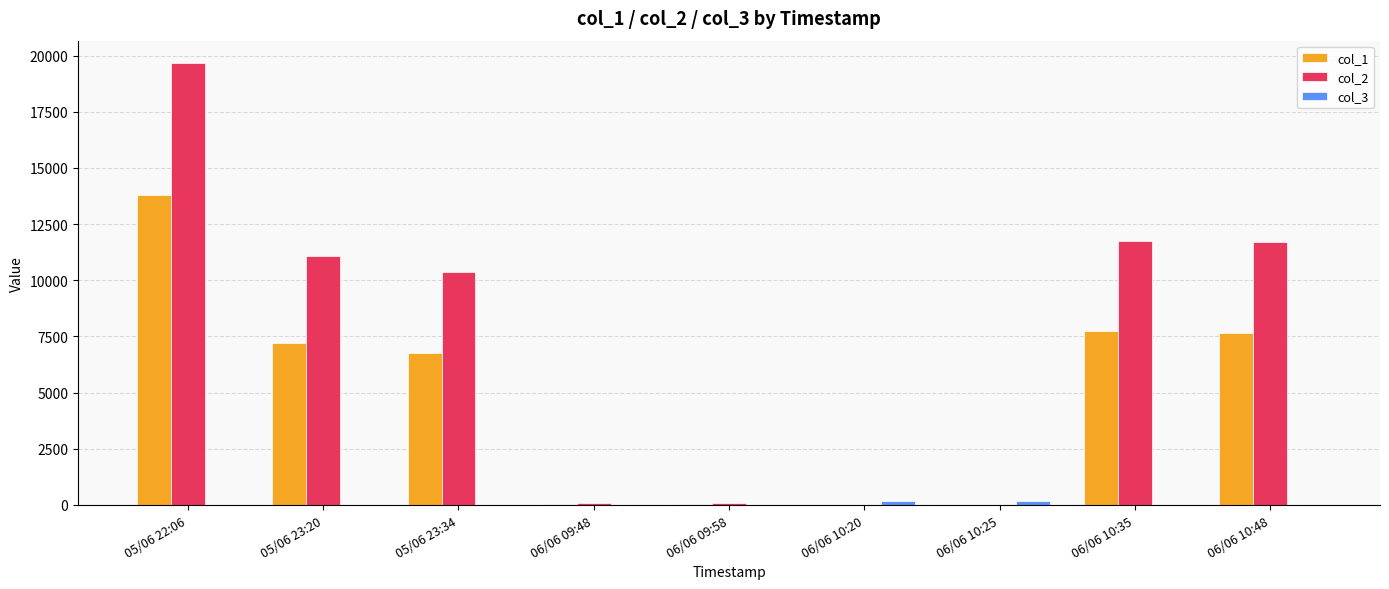

Where does the col_1 series first go above 6750?

05/06 22:06